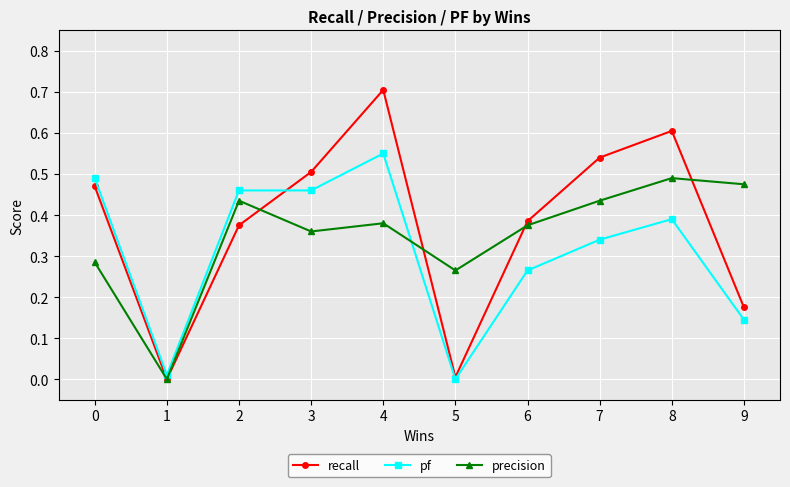

Rank the series by their average value, from highest to lowest.

recall, precision, pf